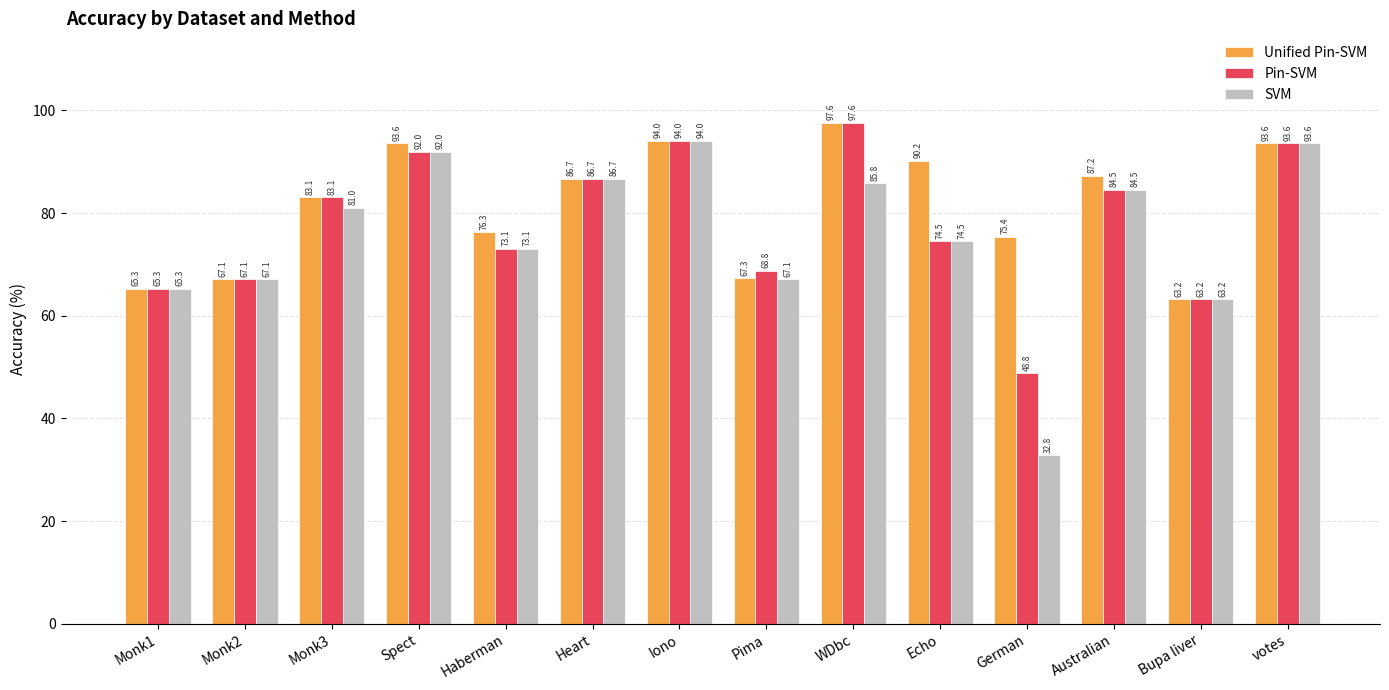

What position from the left is Pima?

8